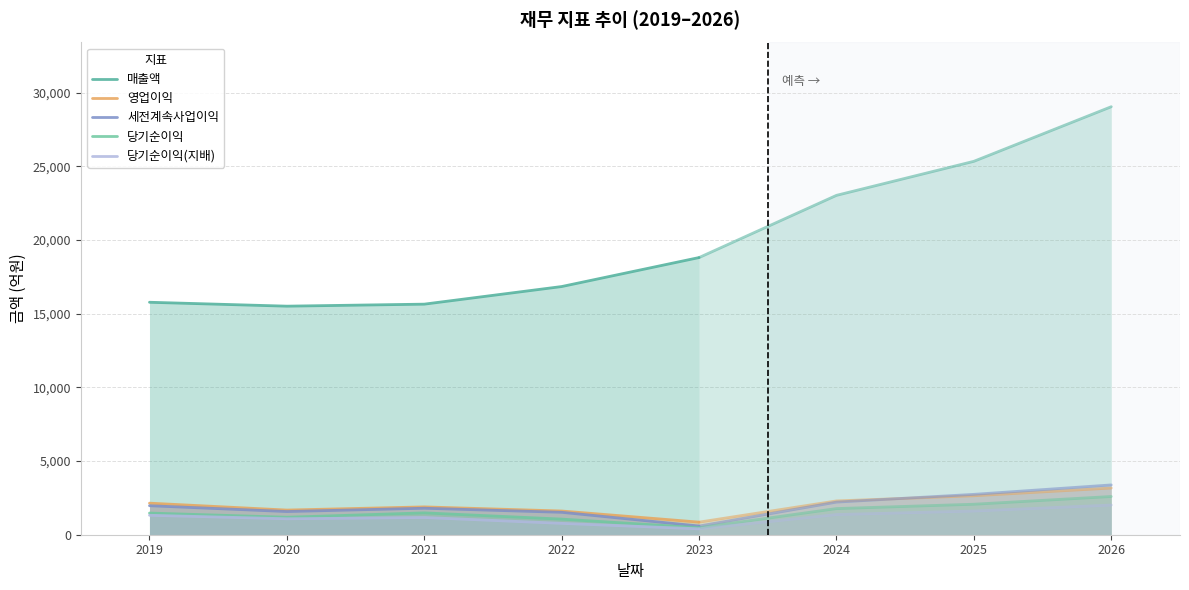

What are all the series names shown in the legend?

매출액, 영업이익, 세전계속사업이익, 당기순이익, 당기순이익(지배)